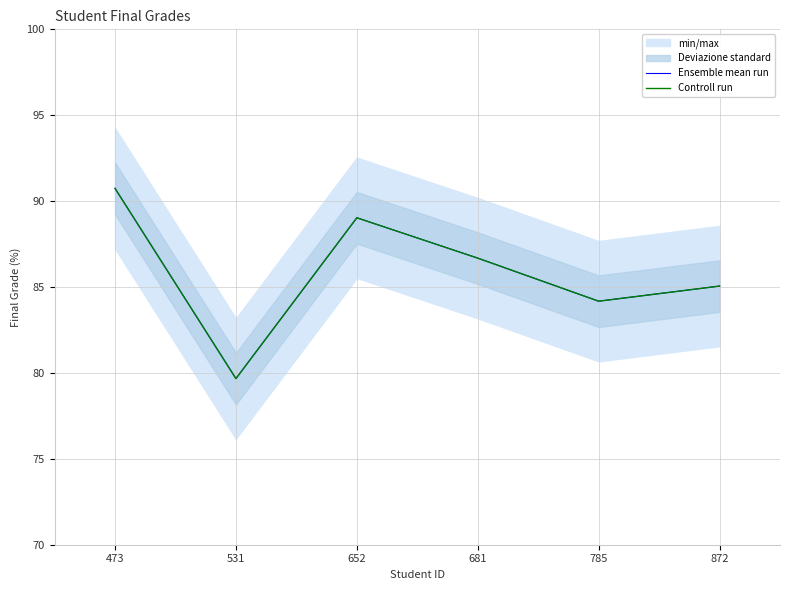

True or false: Controll run and Ensemble mean run cross at least once.

False